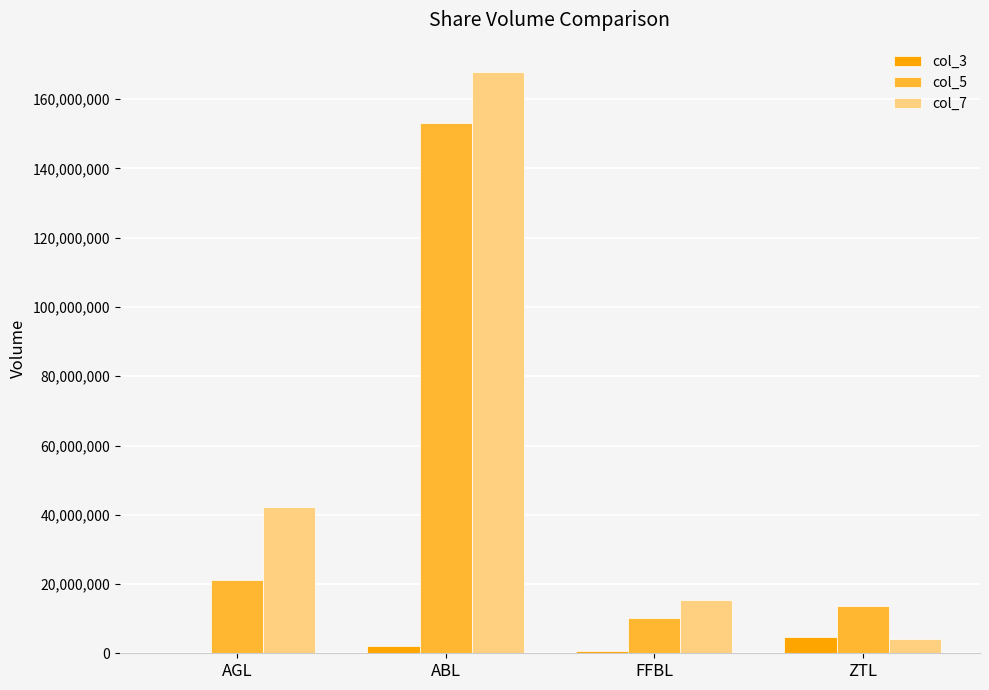

Is the value of col_5 at ZTL greater than the value of col_7 at ZTL?

Yes